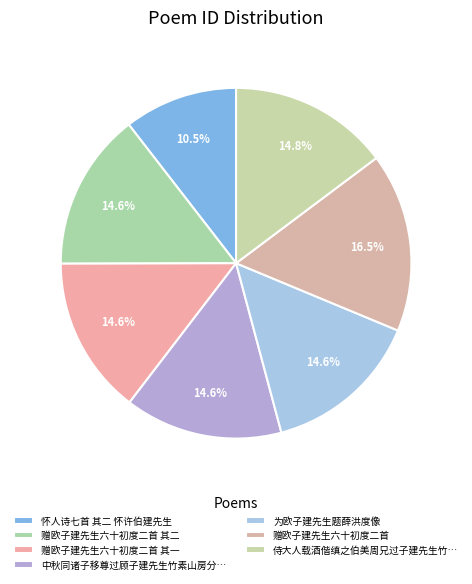

Count the number of slices in the pie.

7